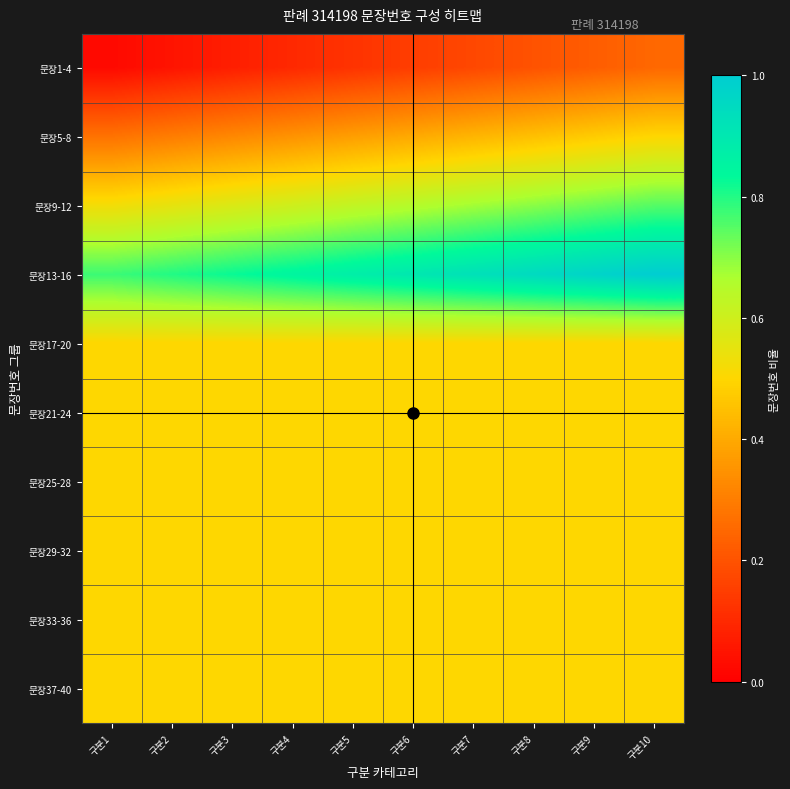

Between 구분1 and 구분8, which is larger?

구분8